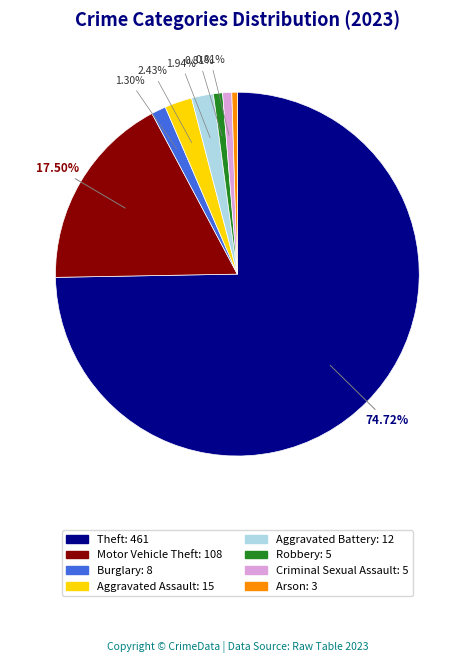

Which category accounts for the majority?

Theft